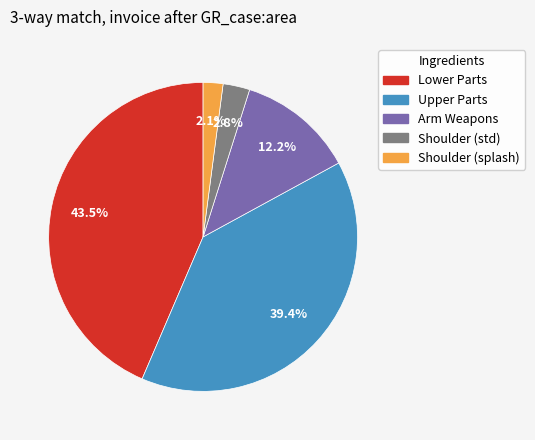

Is the sum of Shoulder (std) and Lower Parts greater than half?

No